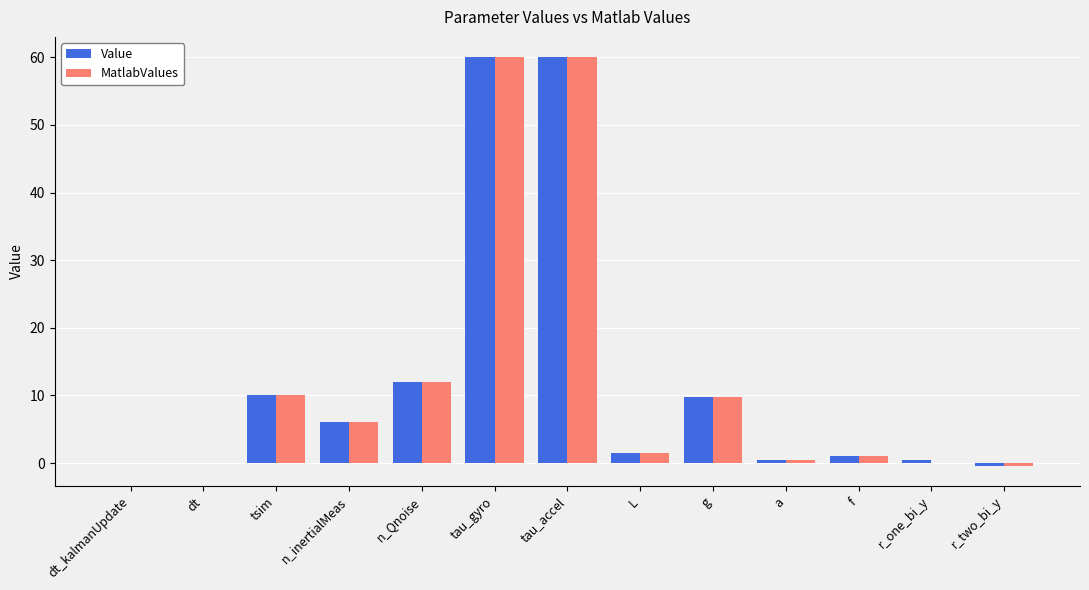

Count the number of data series in this chart.

2